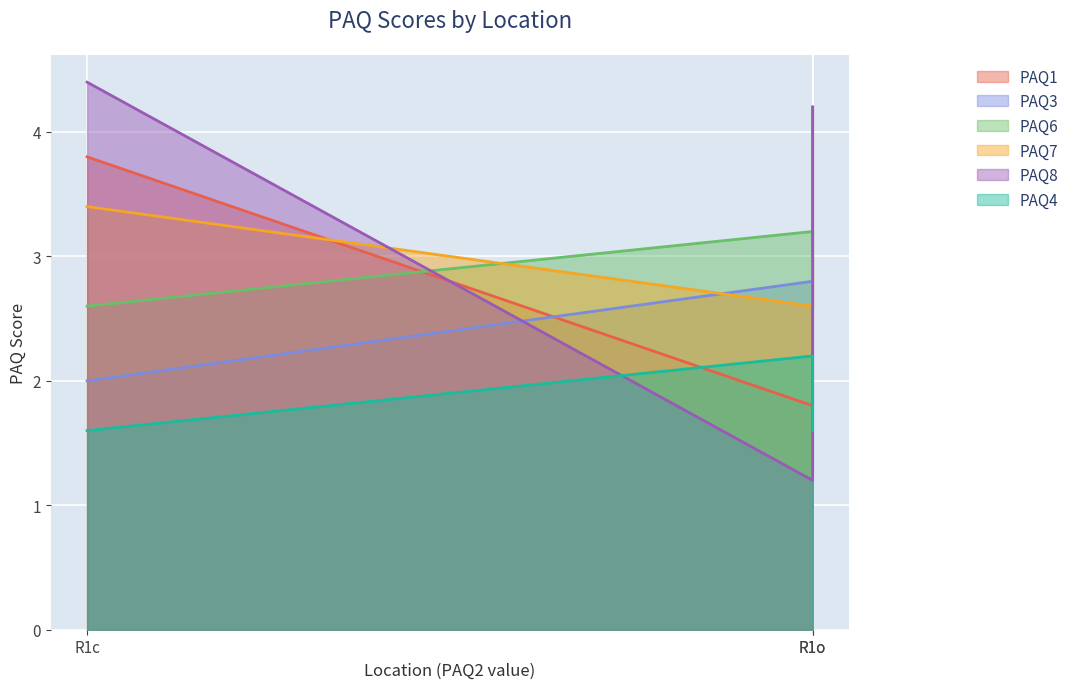

The value of PAQ3 at R1o is 5.0. True or false?

False